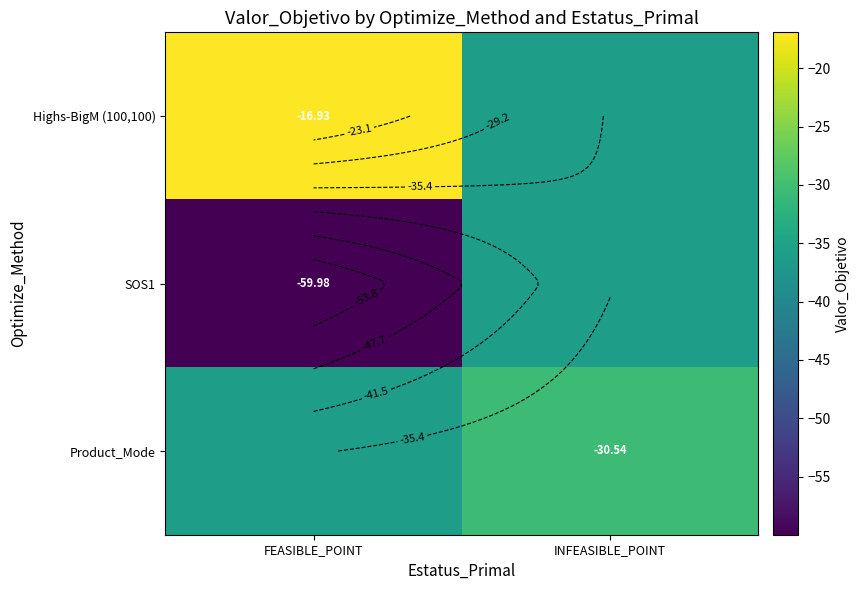

Where is Product_Mode nearest to the value -33?

INFEASIBLE_POINT